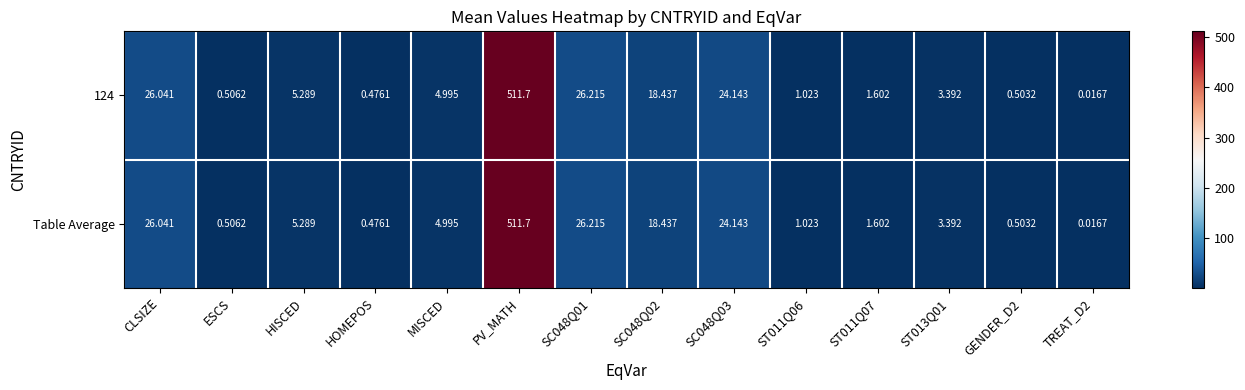

At which label does 124 first exceed 4?

CLSIZE